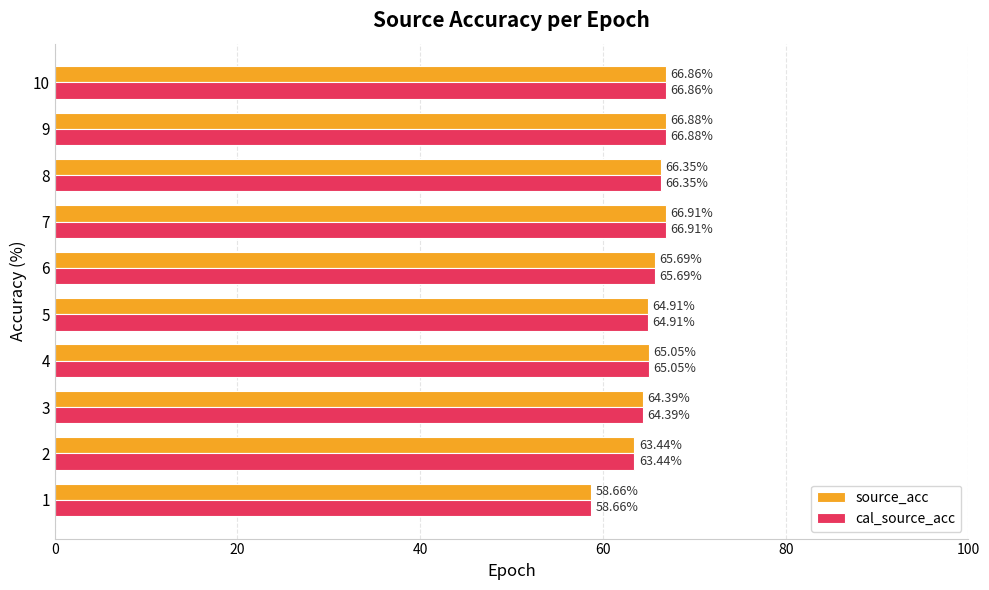

Rank the categories by cal_source_acc value from highest to lowest.

7, 9, 10, 8, 6, 4, 5, 3, 2, 1